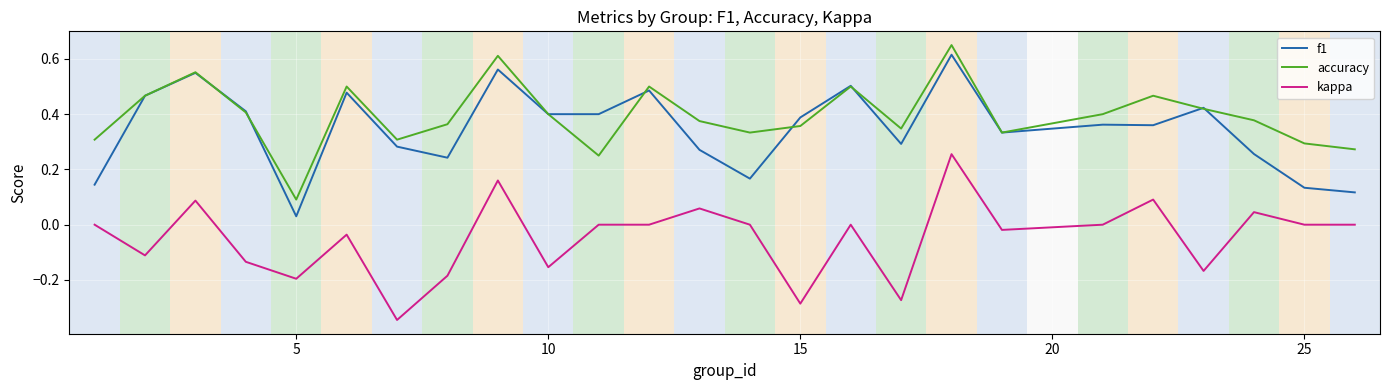

True or false: kappa and f1 intersect in this chart.

False